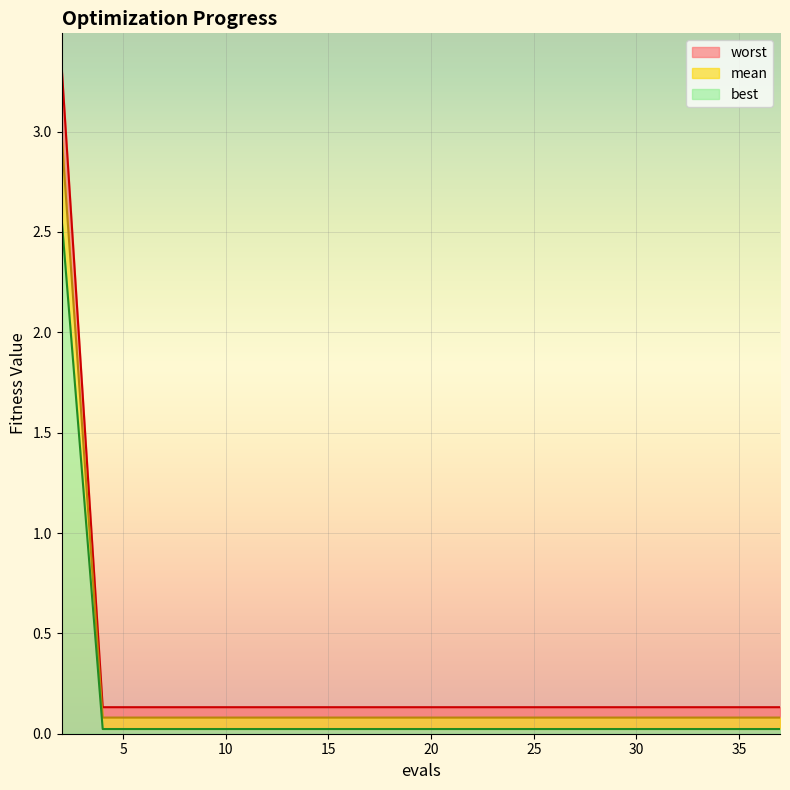

True or false: mean has more than 2 points higher than both neighbors.

False